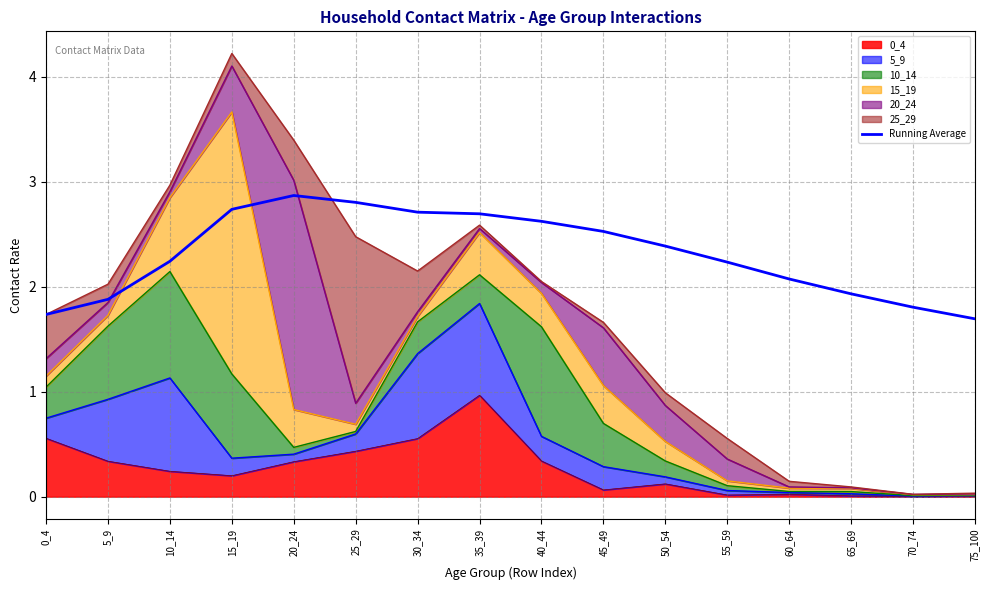

List the labels in order of value, largest first.

20_24, 25_29, 15_19, 30_34, 35_39, 40_44, 45_49, 50_54, 10_14, 55_59, 60_64, 65_69, 5_9, 70_74, 0_4, 75_100